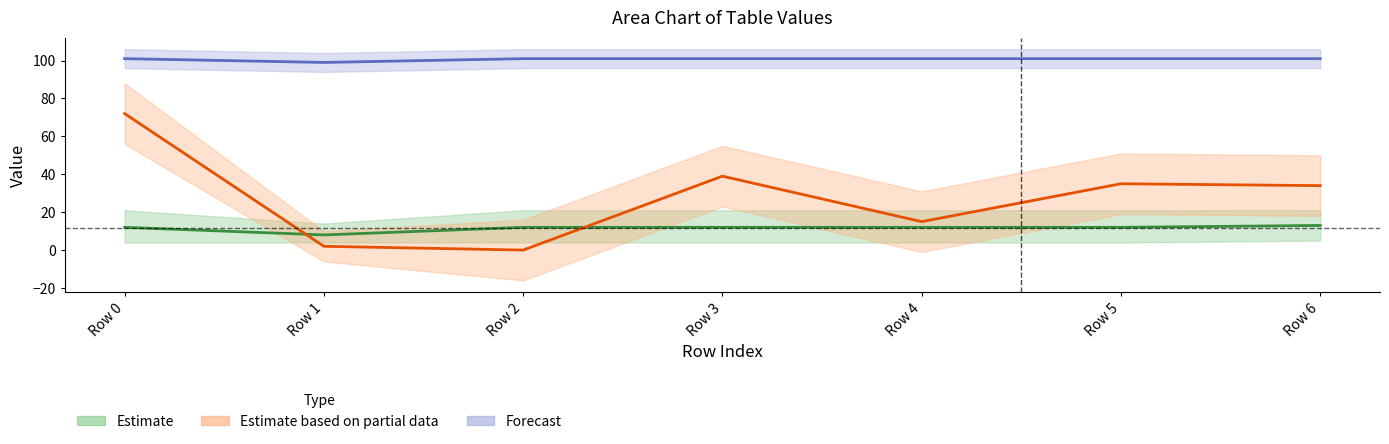

What is the total value across all series at Row 0?

185